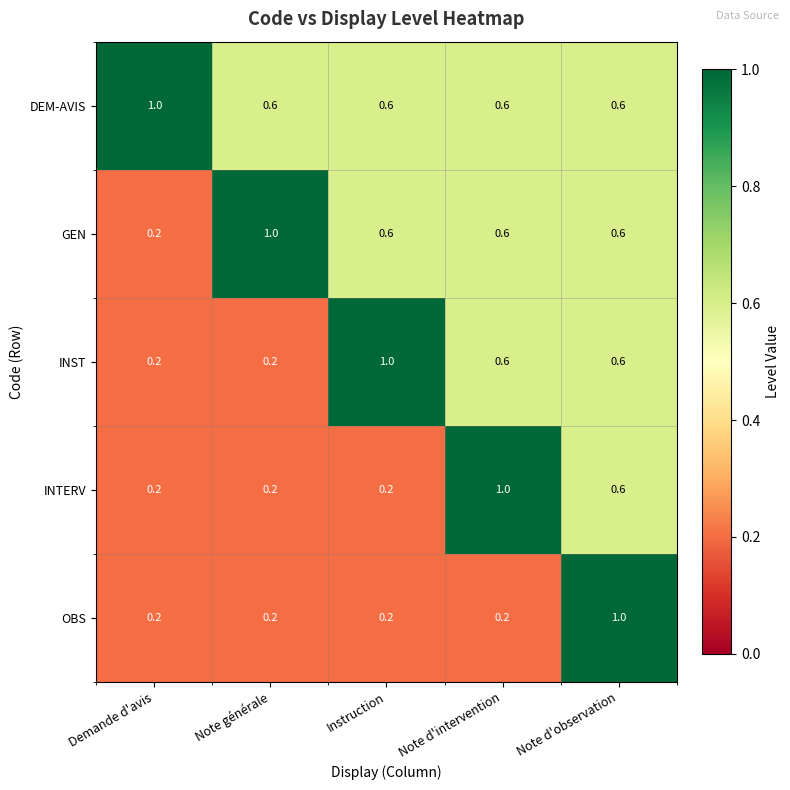

Rank the series by their average value, from lowest to highest.

OBS, INTERV, INST, GEN, DEM-AVIS